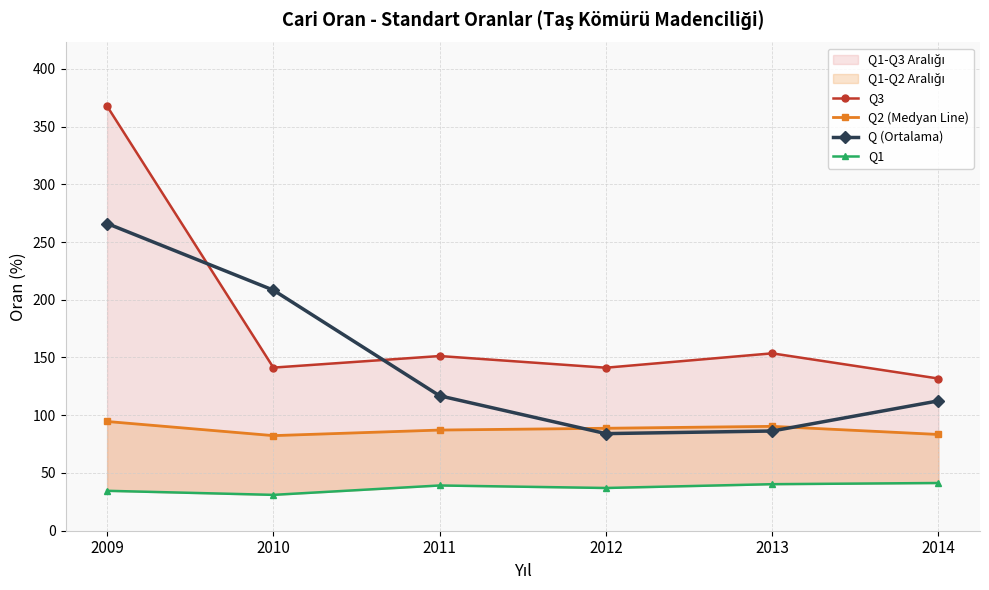

List the series in order of their peak value, highest first.

Q3, Q (Ortalama), Q2 (Medyan Line), Q1